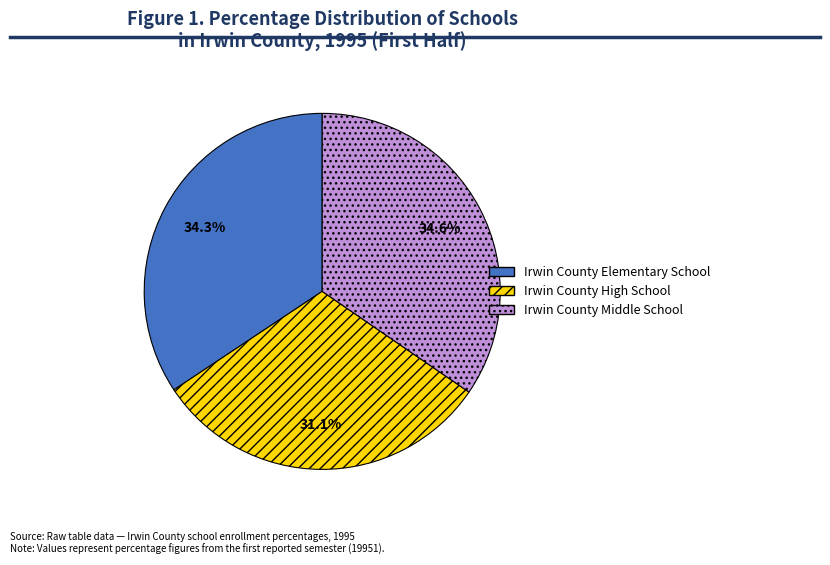

Is it true that Irwin County High School is 31% of the pie?

True